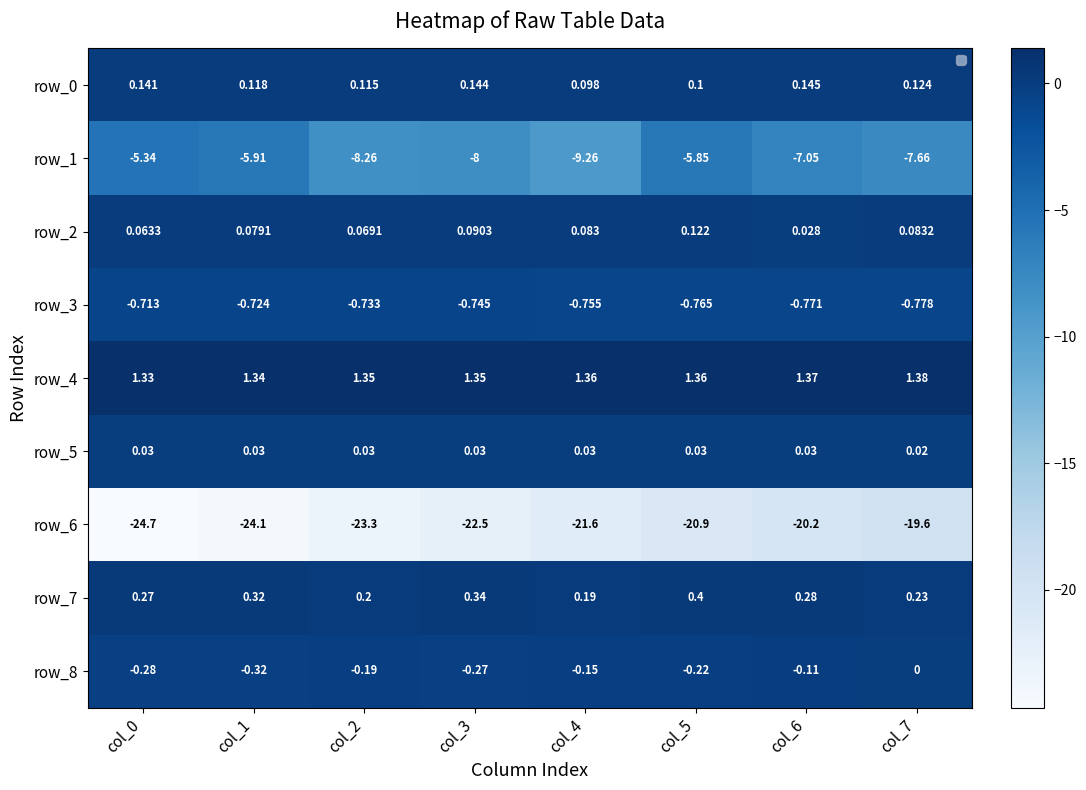

What is the sum of the row_5 values at col_3 and col_0?

0.1